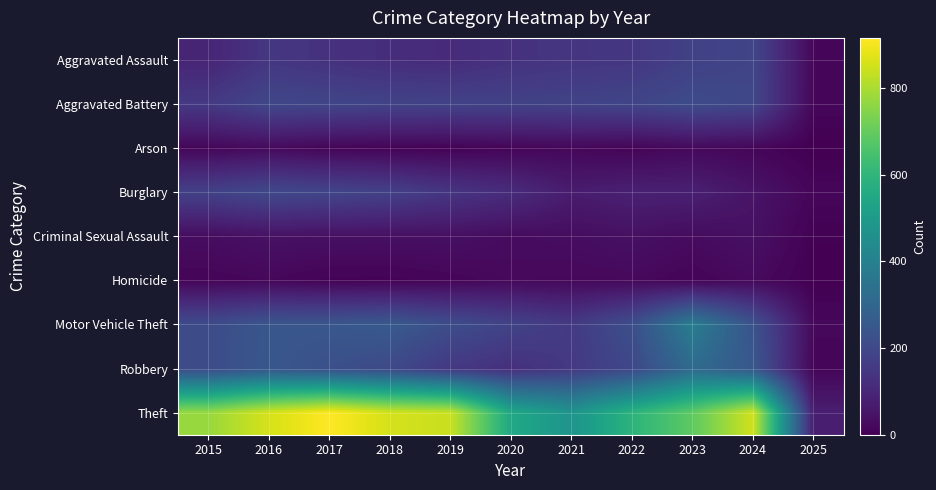

Reading left to right, list all the values displayed in this chart.

Aggravated Assault: 2015=95	2016=146	2017=131	2018=119	2019=113	2020=131	2021=142	2022=146	2023=177	2024=191	2025=17
Aggravated Battery: 2015=154	2016=196	2017=191	2018=183	2019=182	2020=180	2021=182	2022=190	2023=209	2024=195	2025=15
Arson: 2015=15	2016=25	2017=12	2018=8	2019=6	2020=12	2021=17	2022=11	2023=21	2024=14	2025=0
Burglary: 2015=178	2016=201	2017=189	2018=176	2019=143	2020=115	2021=71	2022=82	2023=81	2024=50	2025=14
Criminal Sexual Assault: 2015=31	2016=42	2017=39	2018=38	2019=37	2020=28	2021=31	2022=40	2023=27	2024=40	2025=4
Homicide: 2015=13	2016=18	2017=8	2018=8	2019=14	2020=22	2021=20	2022=21	2023=12	2024=24	2025=1
Motor Vehicle Theft: 2015=211	2016=245	2017=247	2018=256	2019=216	2020=184	2021=156	2022=219	2023=384	2024=235	2025=20
Robbery: 2015=212	2016=247	2017=224	2018=204	2019=150	2020=124	2021=153	2022=198	2023=316	2024=251	2025=13
Theft: 2015=774	2016=858	2017=916	2018=856	2019=841	2020=550	2021=474	2022=592	2023=690	2024=851	2025=78